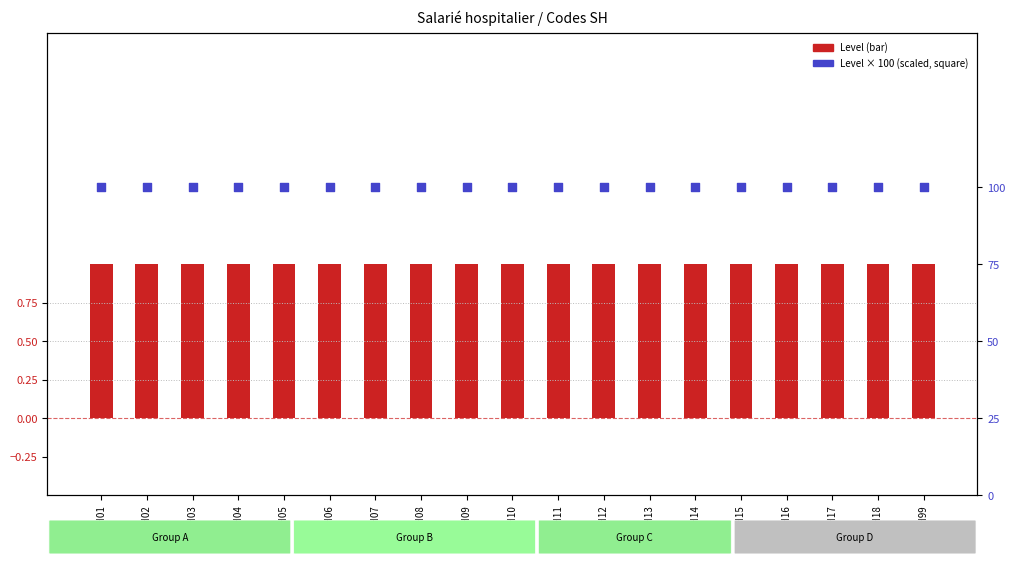

Is the value of Level × 100 (scaled) at SH16 greater than the value of Level at SH06?

Yes